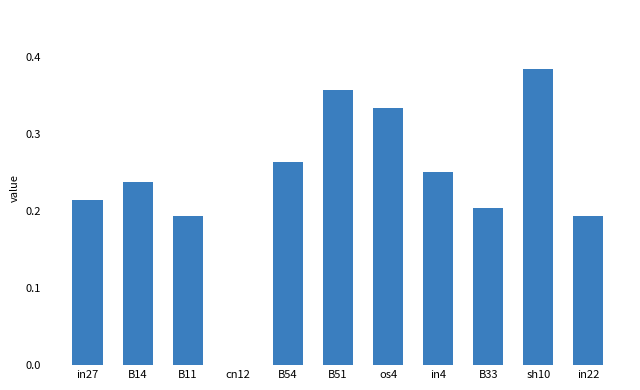

Between B11 and B14, which is larger?

B14